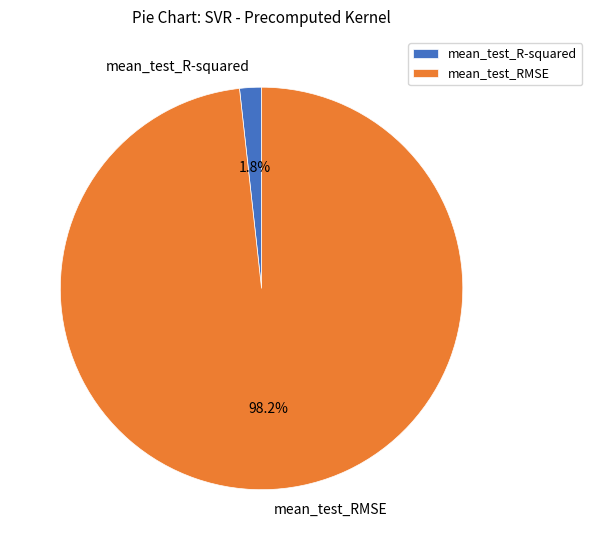

How many slices are in this pie chart?

2